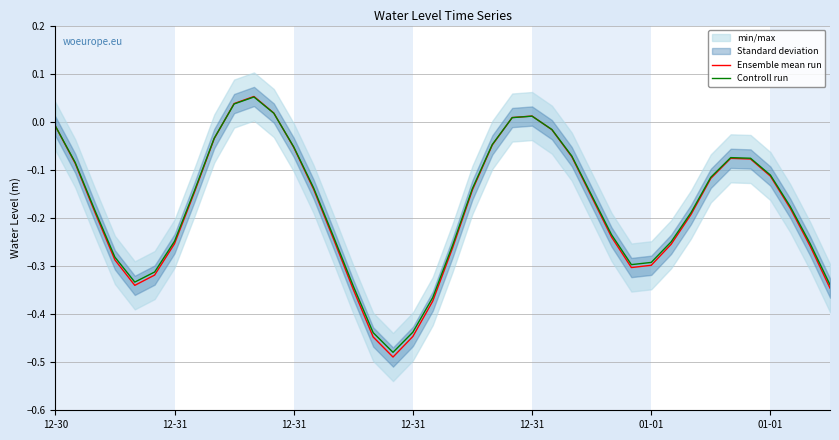

How many lines are shown in the chart?

2